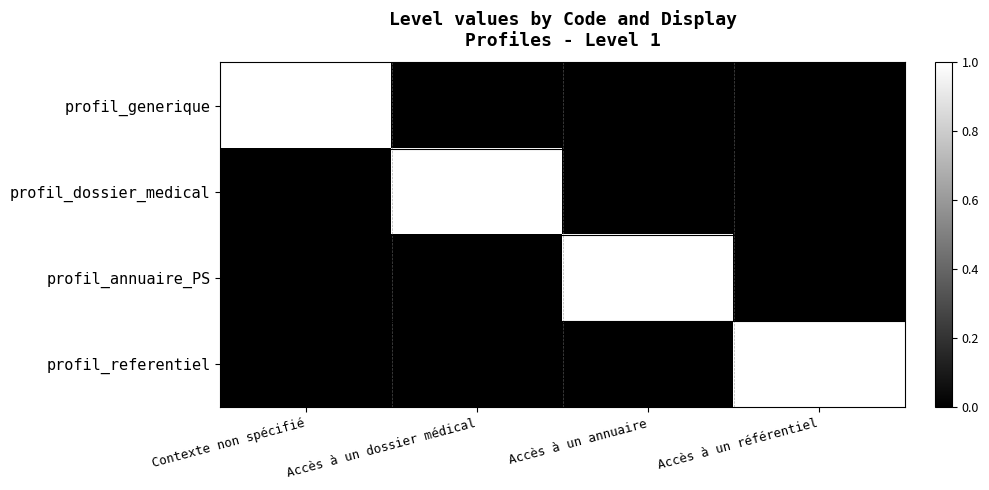

Which series has the widest spread of values?

profil_generique